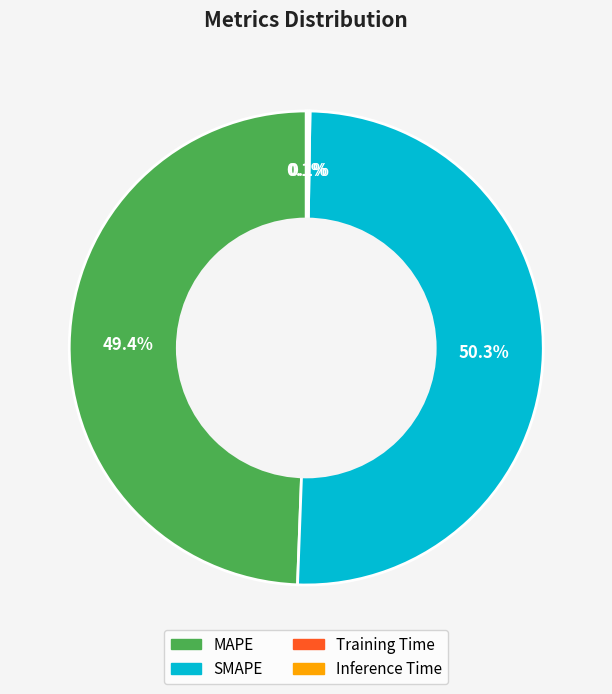

Is there any slice that represents more than half of the pie?

Yes